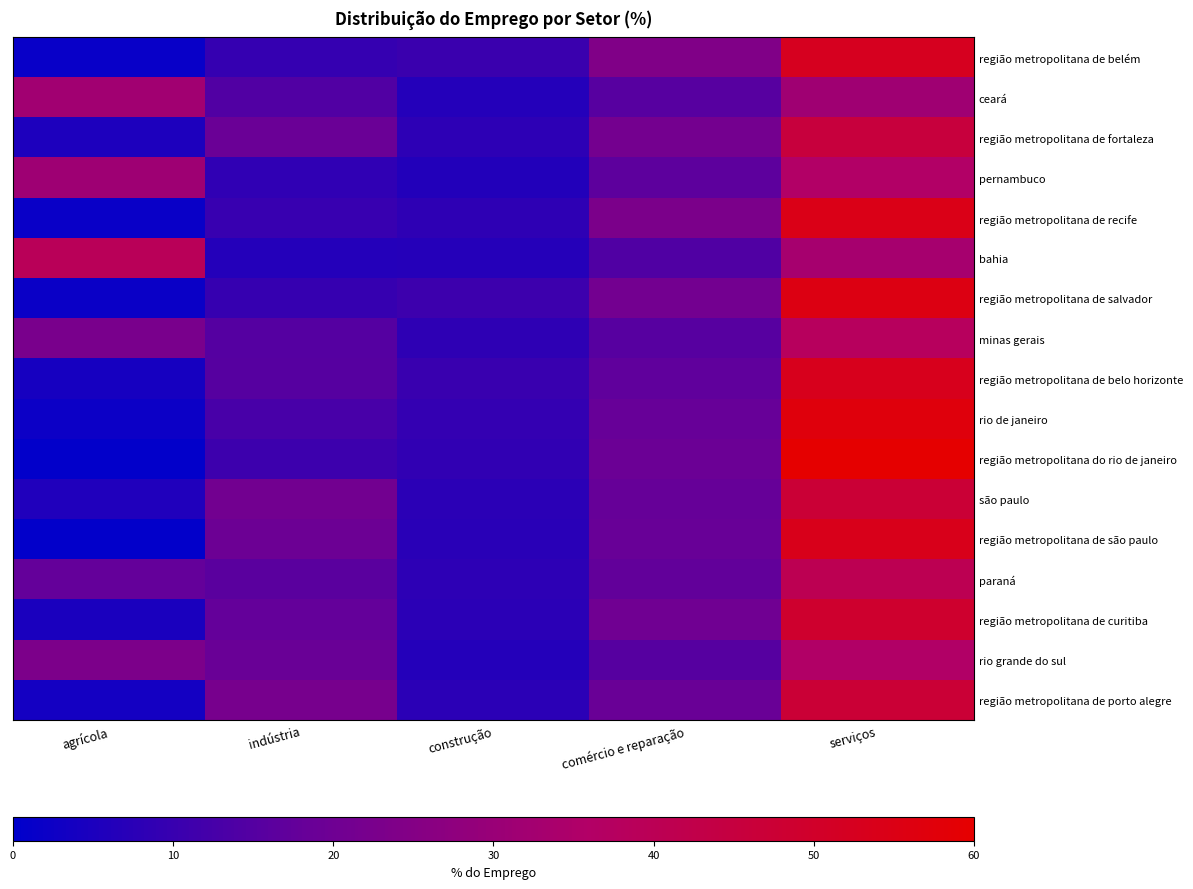

Reading right to left, list all the values displayed in this chart.

região metropolitana de belém: serviços=52.6	comércio e reparação=24.3	construção=10.3	indústria=9.5	agrícola=1.6
ceará: serviços=31.4	comércio e reparação=15.6	construção=6.5	indústria=14.4	agrícola=31.9
região metropolitana de fortaleza: serviços=45.6	comércio e reparação=21.5	construção=8.1	indústria=19.2	agrícola=5.3
pernambuco: serviços=36.0	comércio e reparação=16.5	construção=6.3	indústria=8.6	agrícola=31.2
região metropolitana de recife: serviços=54.5	comércio e reparação=23.0	construção=8.3	indústria=10.0	agrícola=1.6
bahia: serviços=33.2	comércio e reparação=14.1	construção=6.6	indústria=6.5	agrícola=39.3
região metropolitana de salvador: serviços=55.6	comércio e reparação=21.1	construção=10.9	indústria=9.8	agrícola=2.1
minas gerais: serviços=38.2	comércio e reparação=15.7	construção=8.3	indústria=15.1	agrícola=22.7
região metropolitana de belo horizonte: serviços=53.4	comércio e reparação=16.9	construção=10.3	indústria=15.3	agrícola=4.1
rio de janeiro: serviços=57.0	comércio e reparação=18.3	construção=9.3	indústria=12.8	agrícola=2.2
região metropolitana do rio de janeiro: serviços=59.9	comércio e reparação=19.2	construção=8.9	indústria=11.0	agrícola=0.7
são paulo: serviços=47.2	comércio e reparação=18.3	construção=7.8	indústria=21.0	agrícola=5.7
região metropolitana de são paulo: serviços=53.8	comércio e reparação=18.7	construção=7.4	indústria=19.5	agrícola=0.6
paraná: serviços=40.6	comércio e reparação=17.5	construção=8.0	indústria=16.1	agrícola=17.8
região metropolitana de curitiba: serviços=49.1	comércio e reparação=20.4	construção=7.8	indústria=17.7	agrícola=4.9
rio grande do sul: serviços=35.8	comércio e reparação=15.4	construção=6.5	indústria=18.8	agrícola=23.4
região metropolitana de porto alegre: serviços=47.1	comércio e reparação=18.9	construção=7.8	indústria=22.2	agrícola=3.7